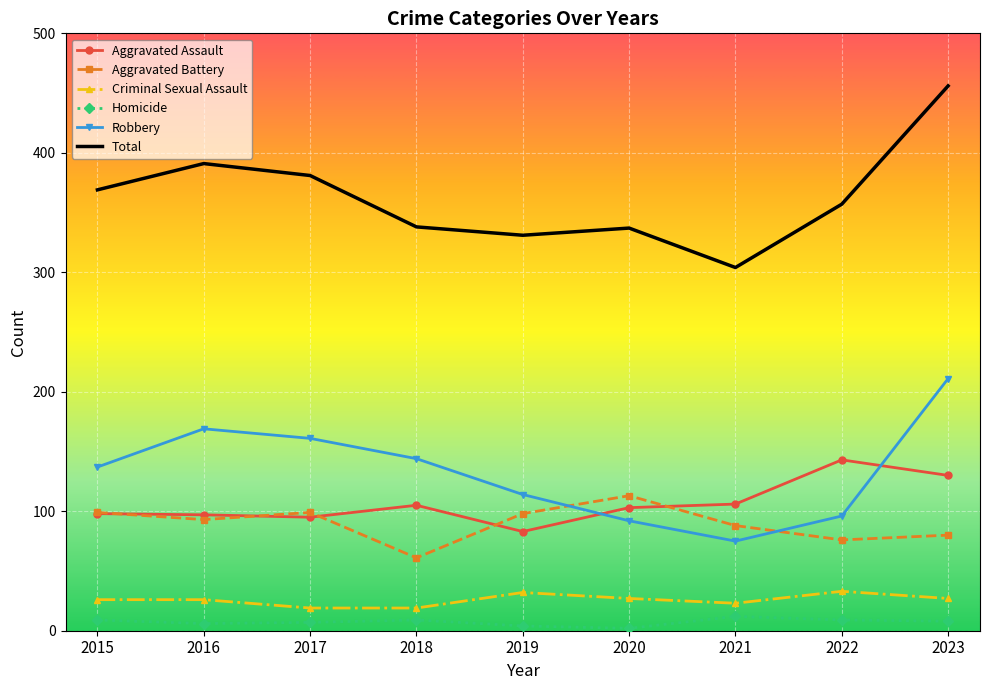

What is the difference between the second highest and minimum values in the Aggravated Battery series?

38